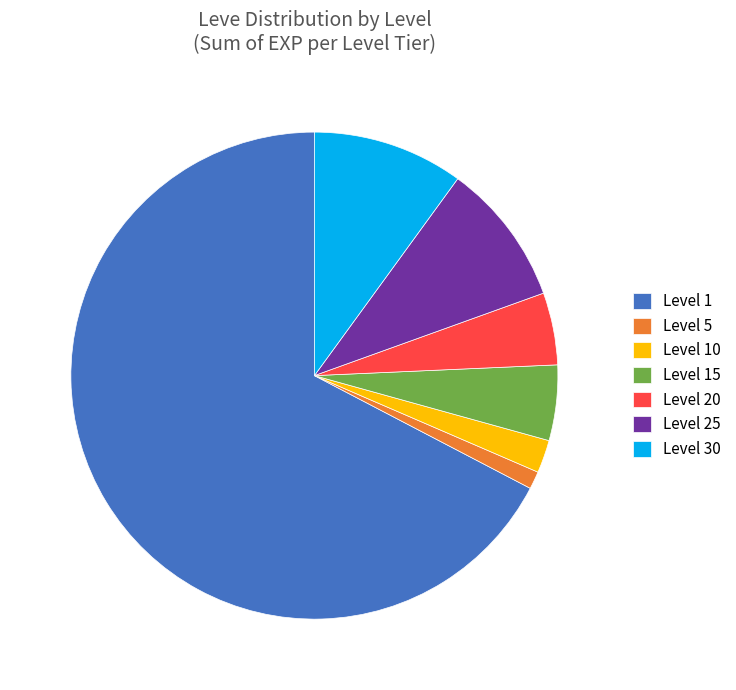

What is the smallest slice in the pie chart?

Level 5